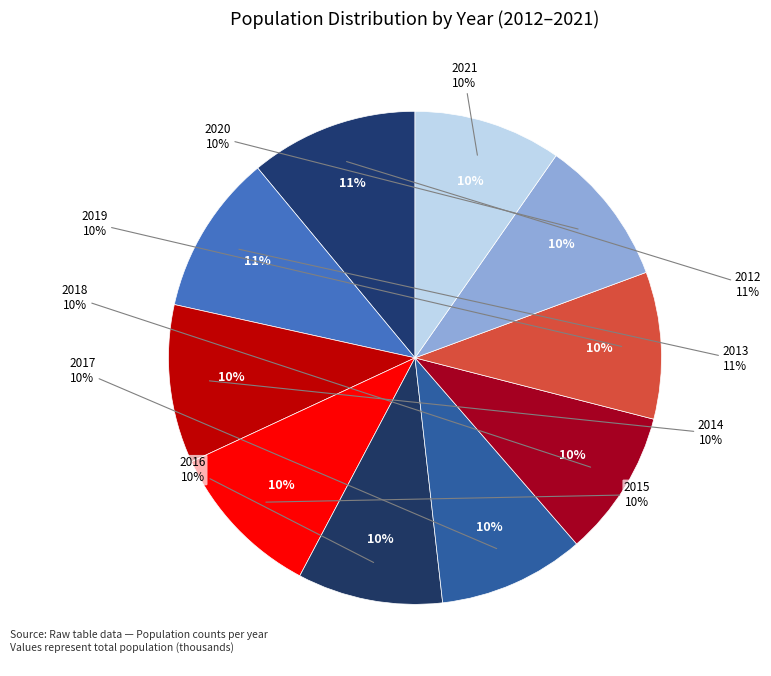

Does 2016 represent more than half of the total?

No